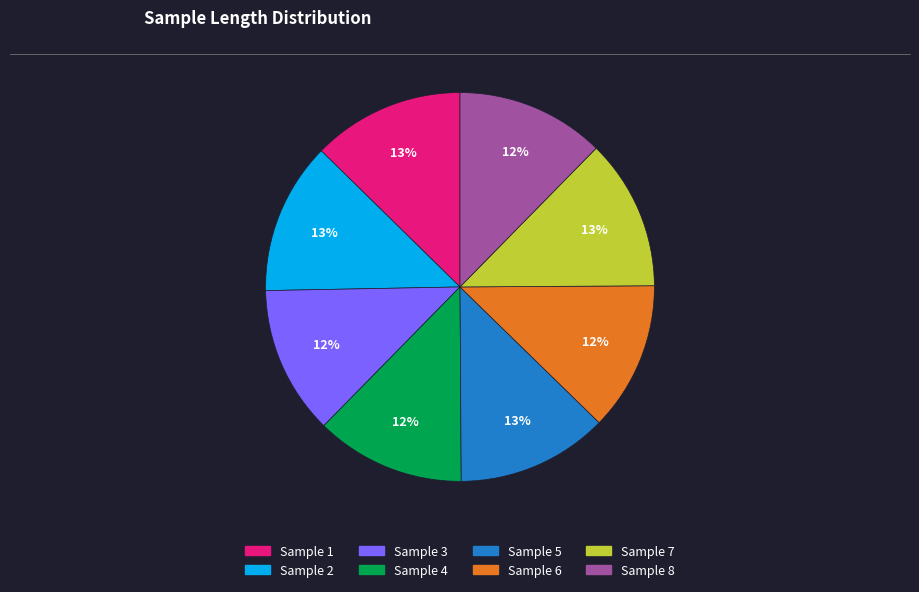

Is it true that Sample 2 is 13% of the pie?

True